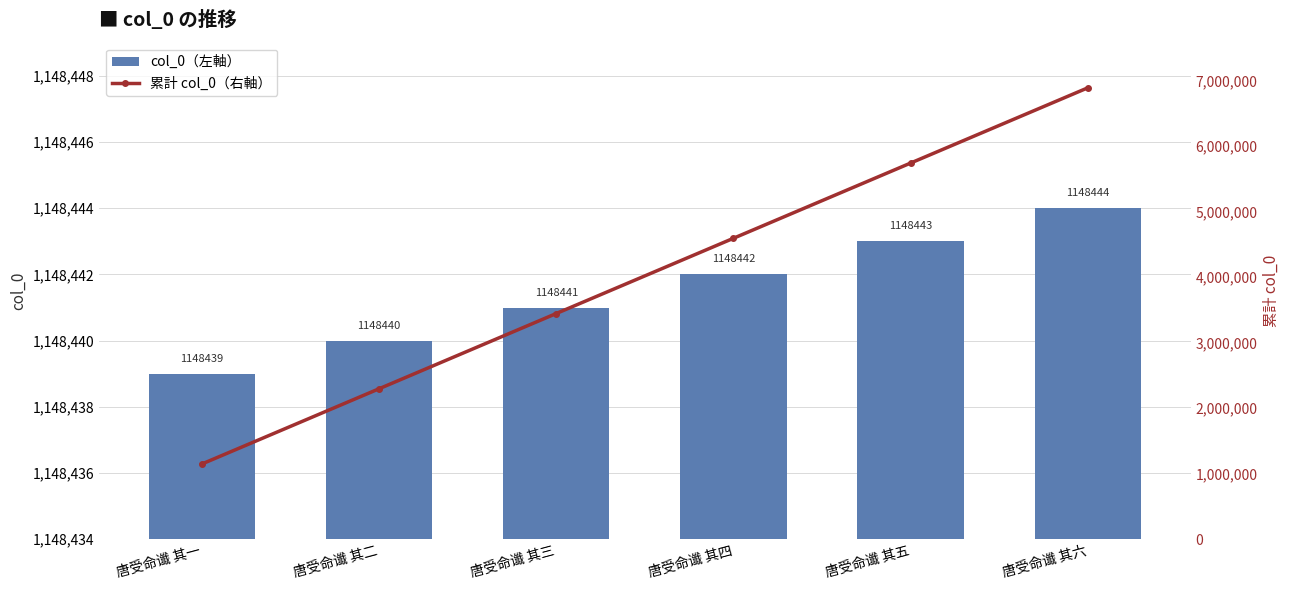

Is it true that col_0（左軸） equals 1148440 at 唐受命谶 其二?

True